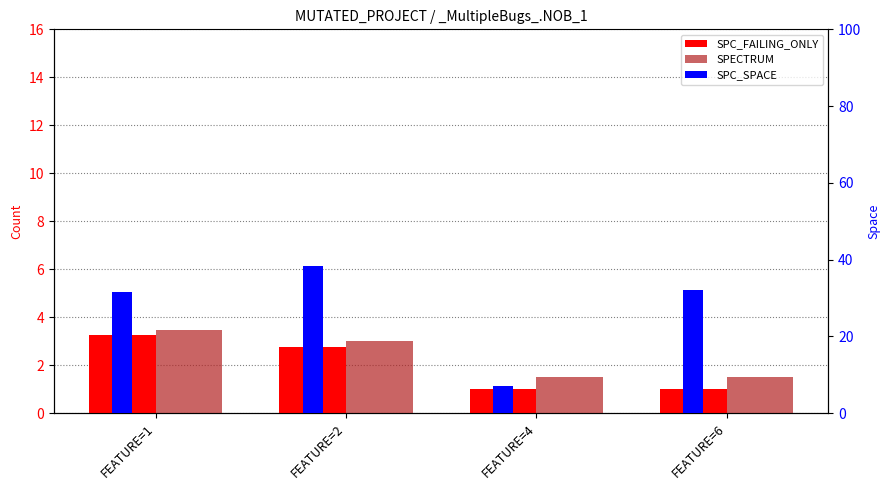

Is it true that SPECTRUM equals 1.5 at FEATURE=6?

True